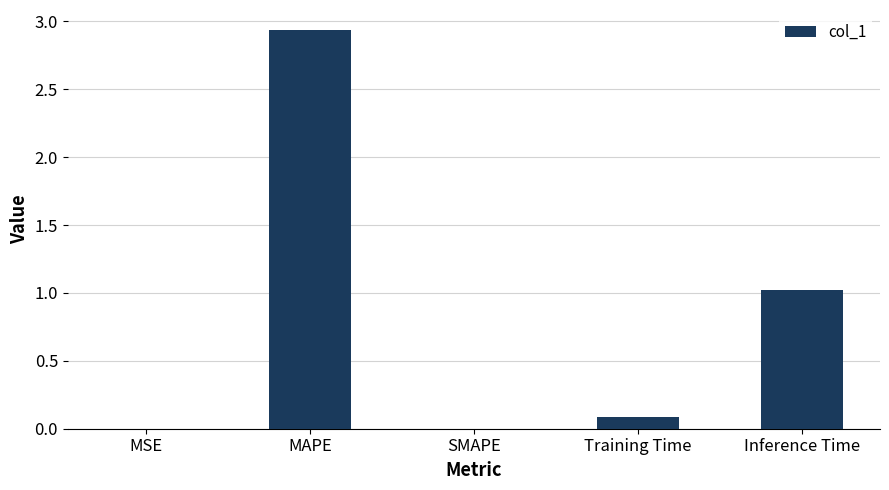

The chart shows a value of 1.0 at Inference Time. True or false?

True